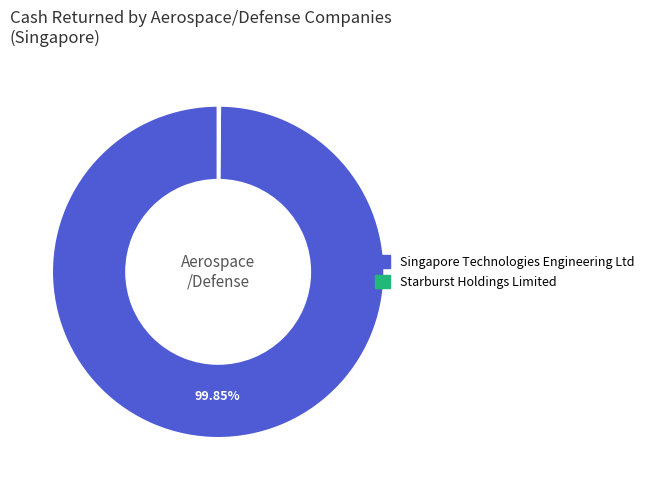

Is there a majority slice in this chart?

Yes